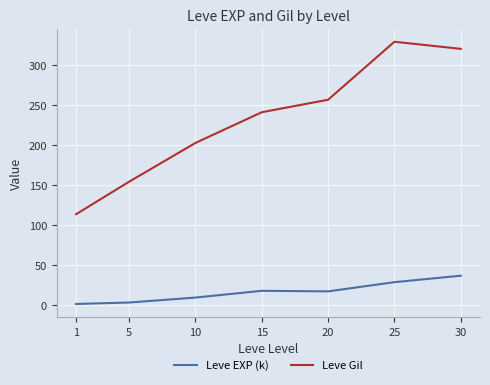

Which series has the widest spread of values?

Leve Gil